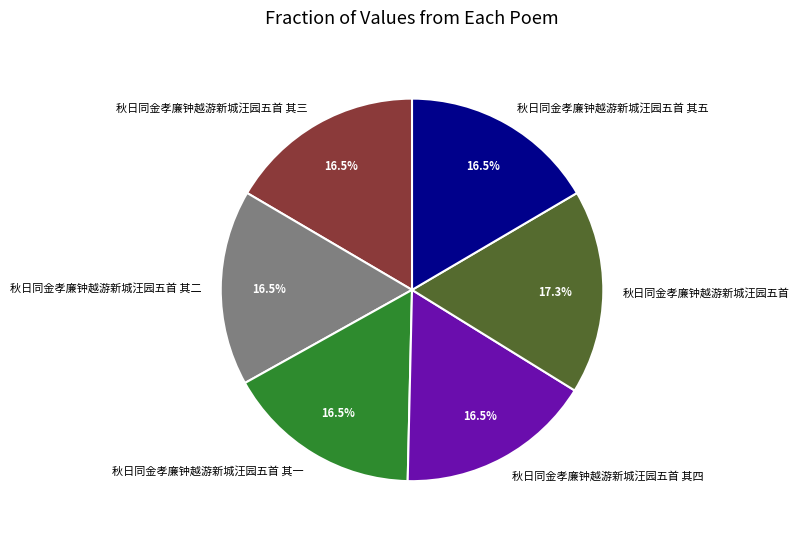

Is it true that 秋日同金孝廉钟越游新城汪园五首 其二 is 17% of the pie?

True